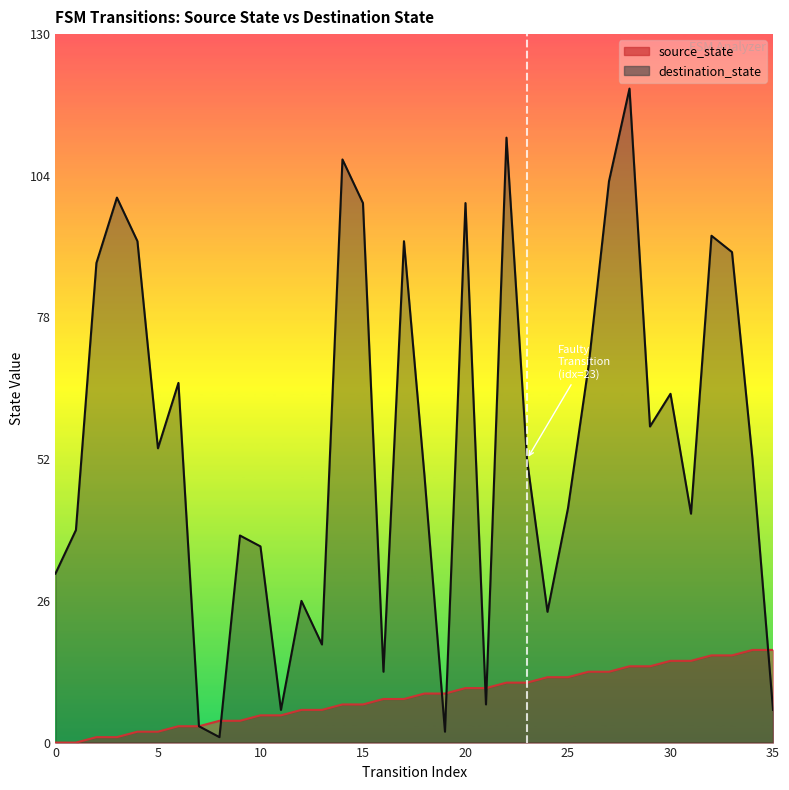

The value of destination_state at 1 is 58. True or false?

False